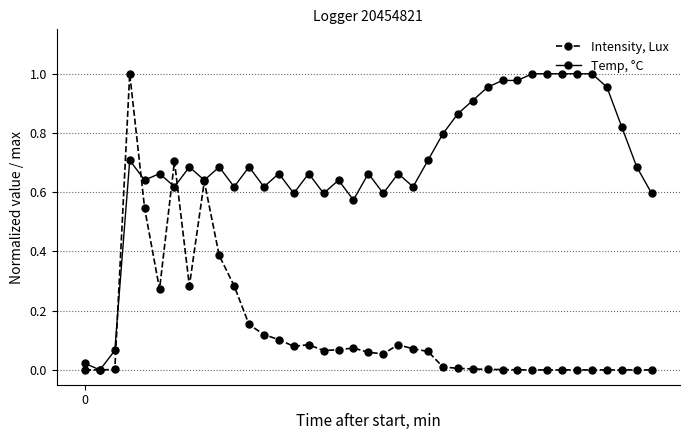

Which series has the largest total across all categories?

Temp, °C